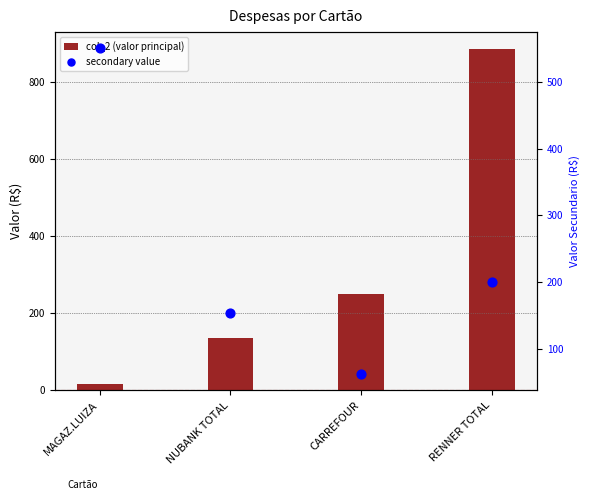

What is the total value across all series at RENNER TOTAL?

1086.1